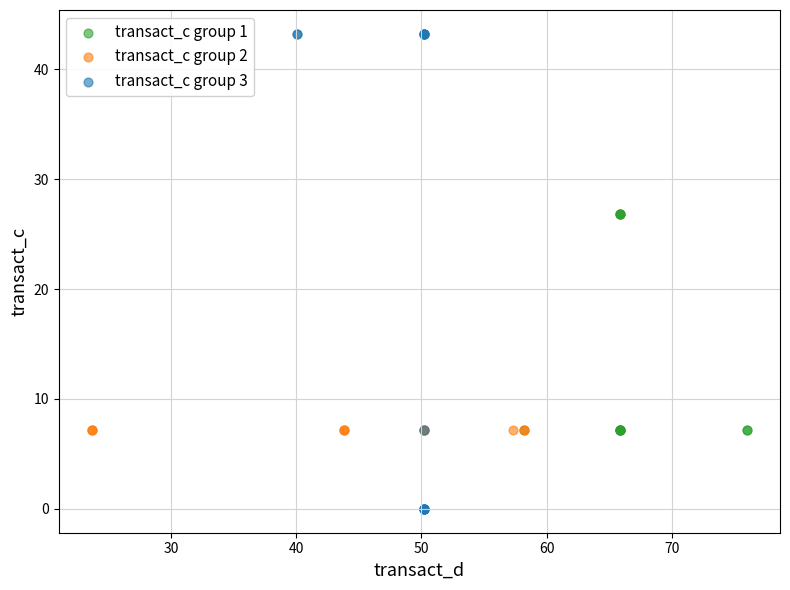

Which series contains the lowest Y value?

transact_c group 3